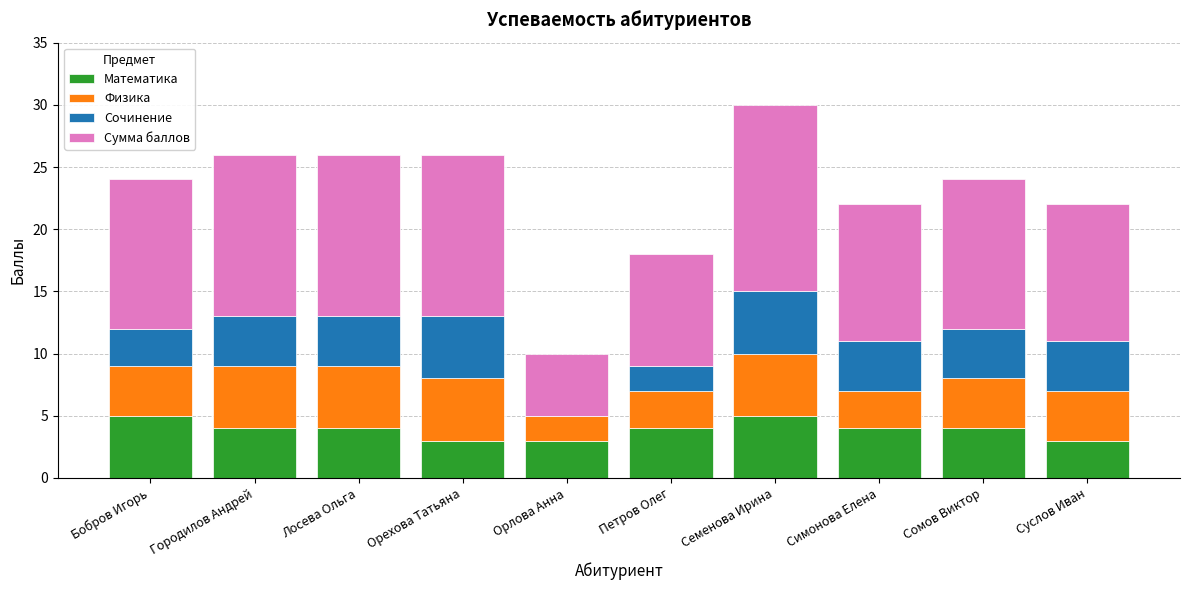

At which category is the sum across all series the highest?

Семенова Ирина